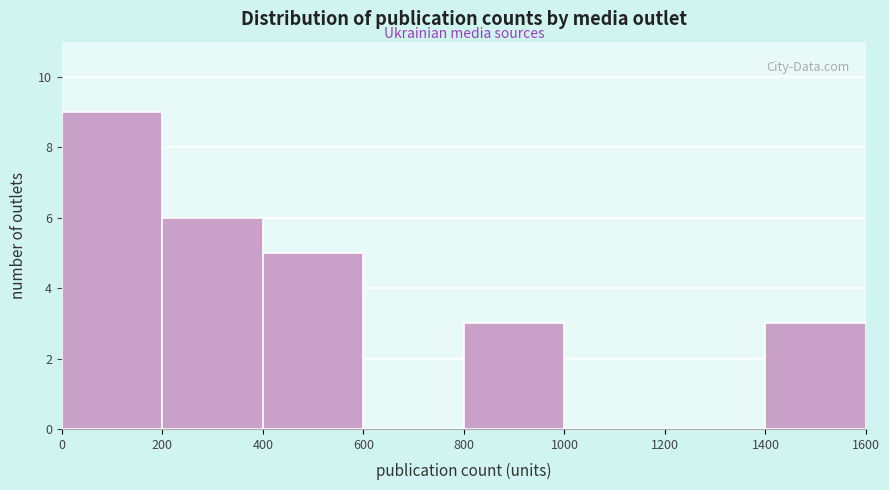

Over which range of the x-axis is the bar tallest?

0 to 200